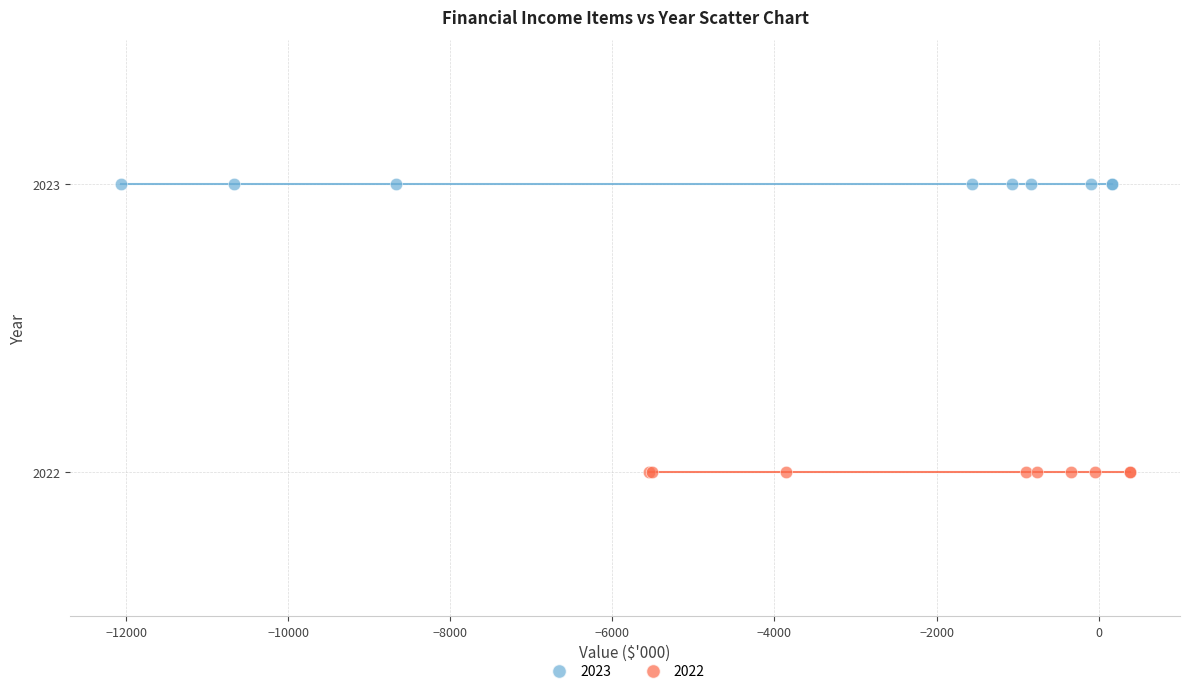

Which series reaches the maximum Y coordinate?

2023